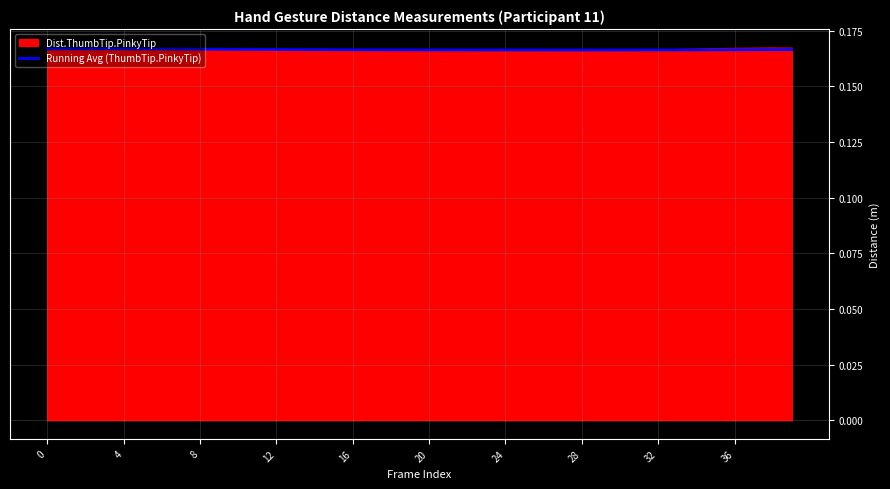

Reading left to right, transcribe all the data shown in this chart.

0.2	0.2	0.2	0.2	0.2	0.2	0.2	0.2	0.2	0.2	0.2	0.2	0.2	0.2	0.2	0.2	0.2	0.2	0.2	0.2	0.2	0.2	0.2	0.2	0.2	0.2	0.2	0.2	0.2	0.2	0.2	0.2	0.2	0.2	0.2	0.2	0.2	0.2	0.2	0.2